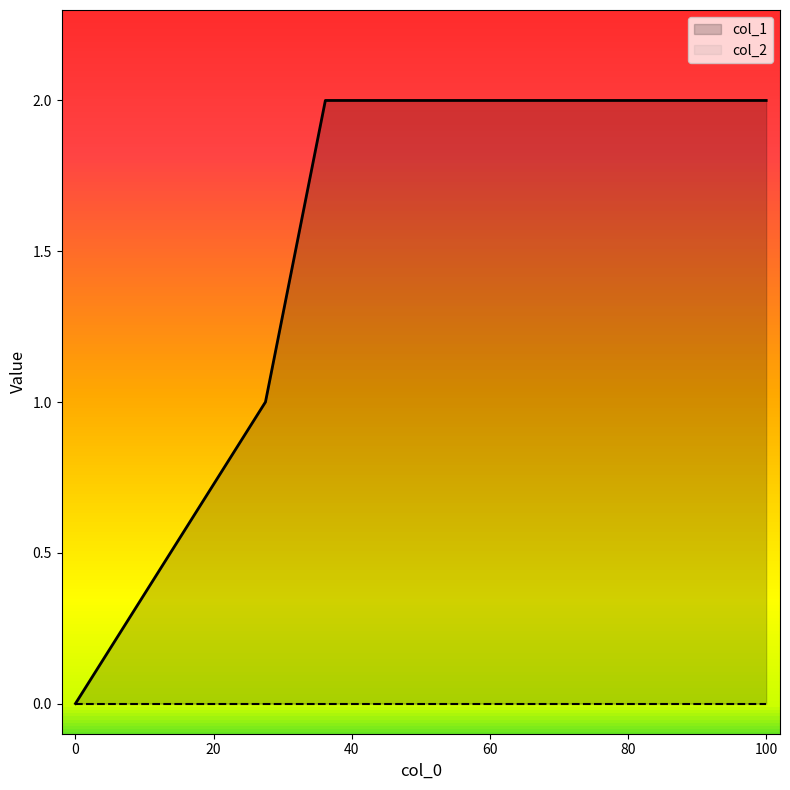

The col_1 series shows 2 at 100. True or false?

True